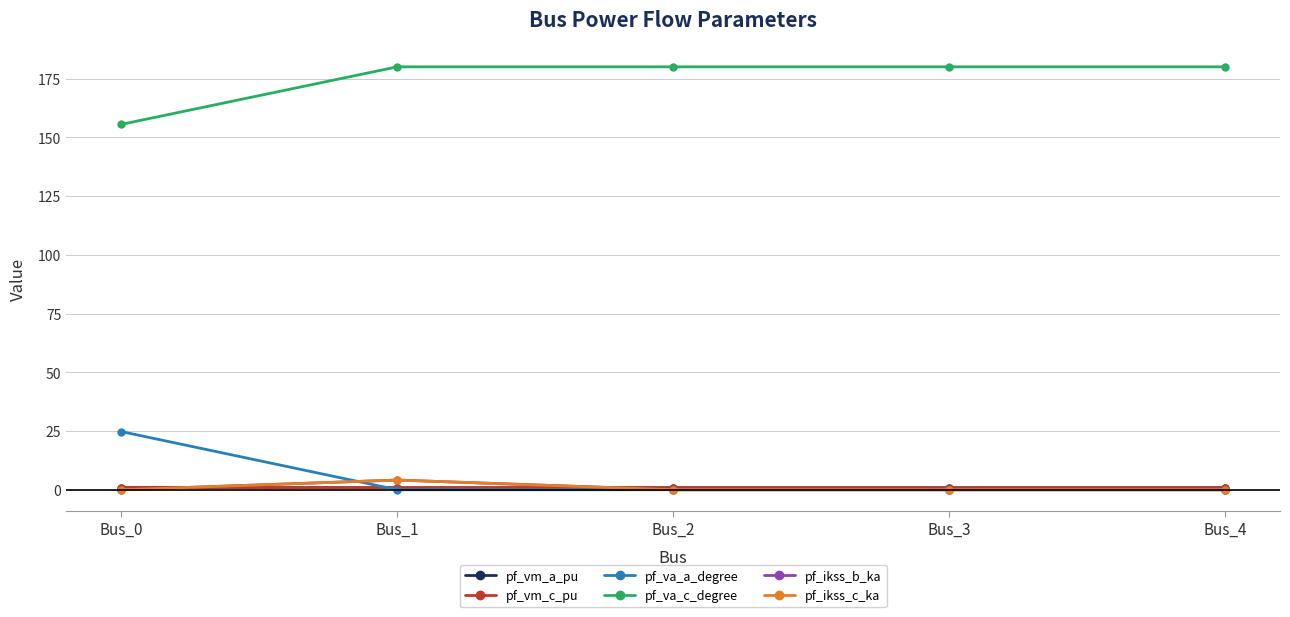

What is the total value across all series at Bus_3?

181.7